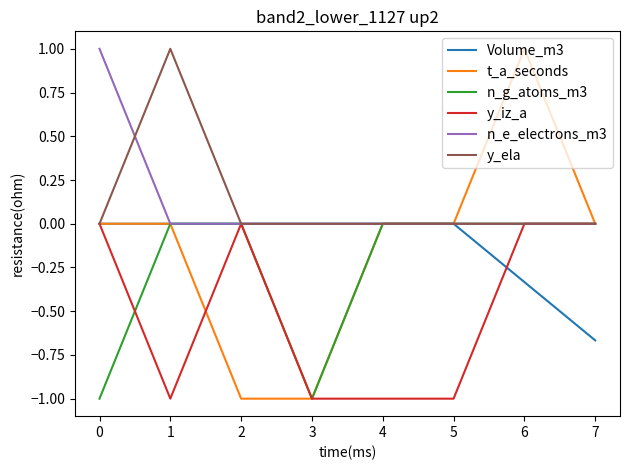

True or false: Volume_m3 has a value of 0.4 at 1.

False